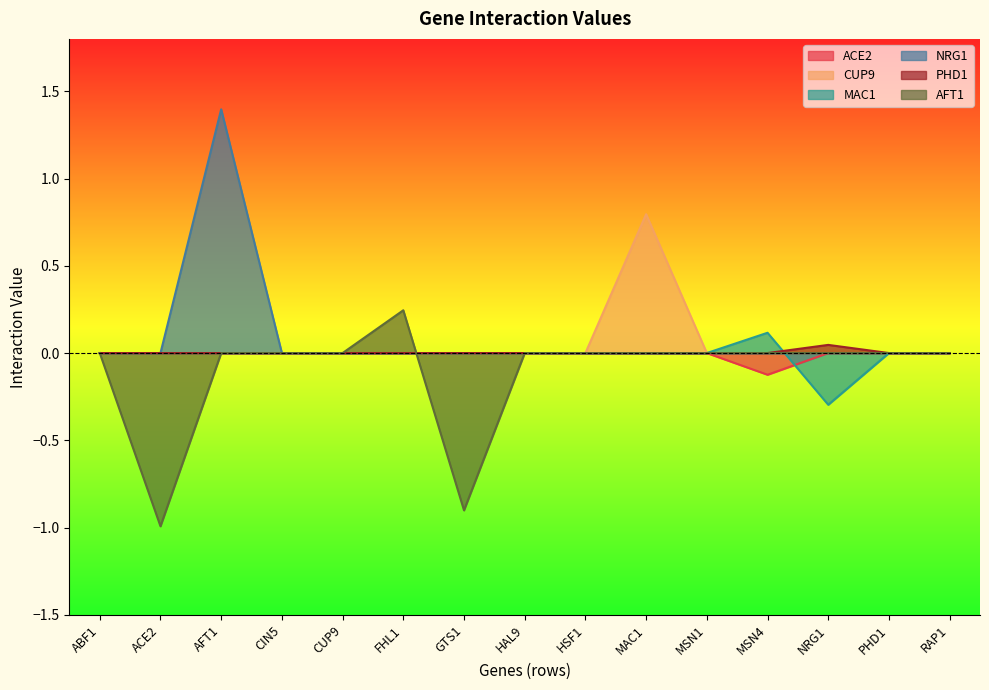

Does the chart have visible grid lines?

No